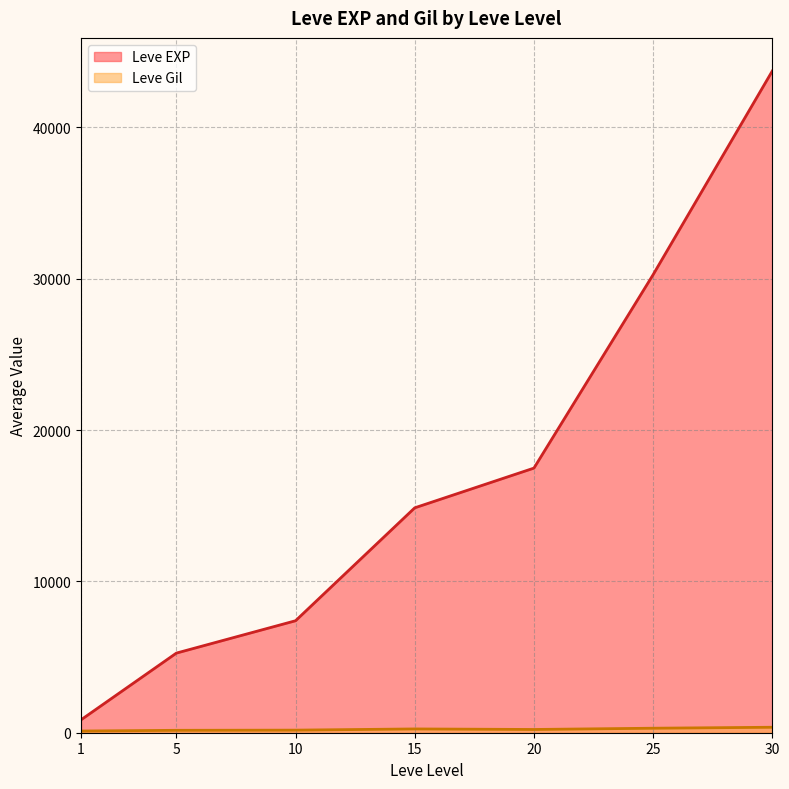

At which category is the sum across all series the highest?

30